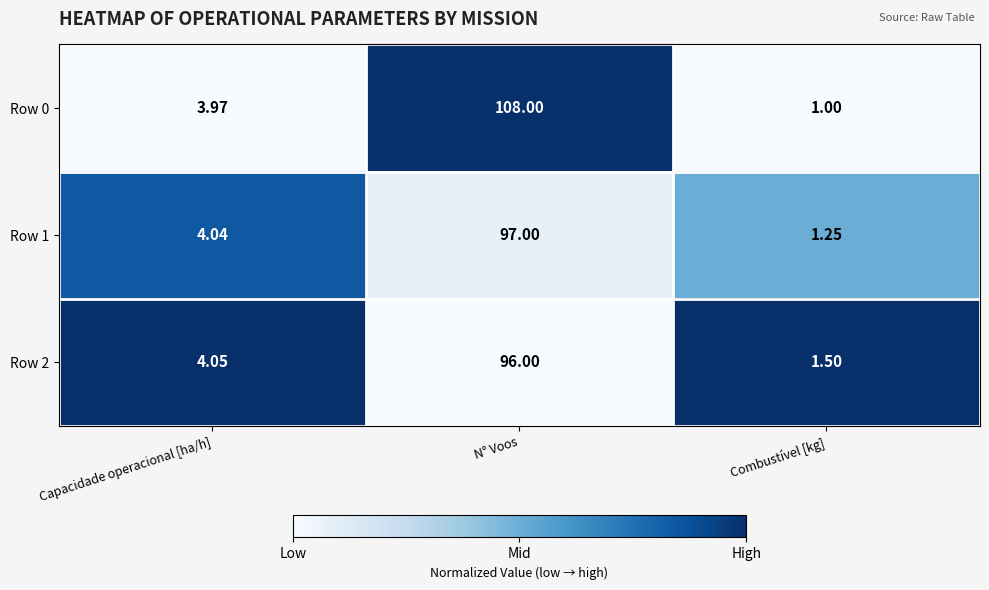

Where is Row 0 nearest to the value 54?

Capacidade operacional [ha/h]